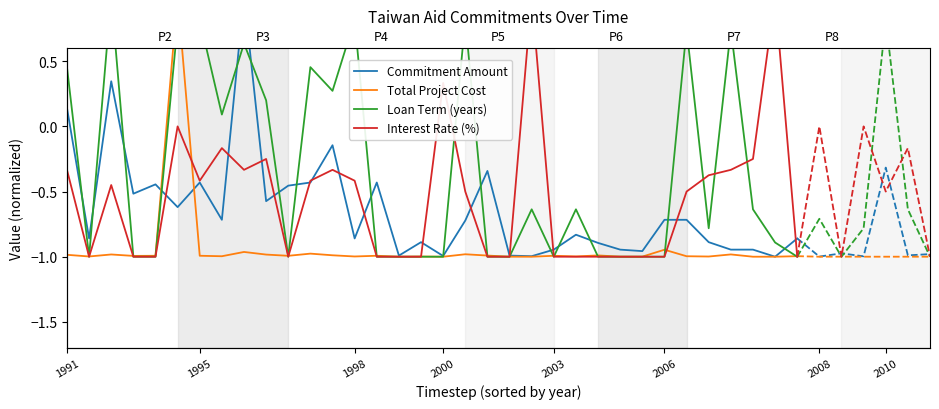

Which series ends up on top after the final intersection of Total Project Cost and Interest Rate (%)?

Total Project Cost